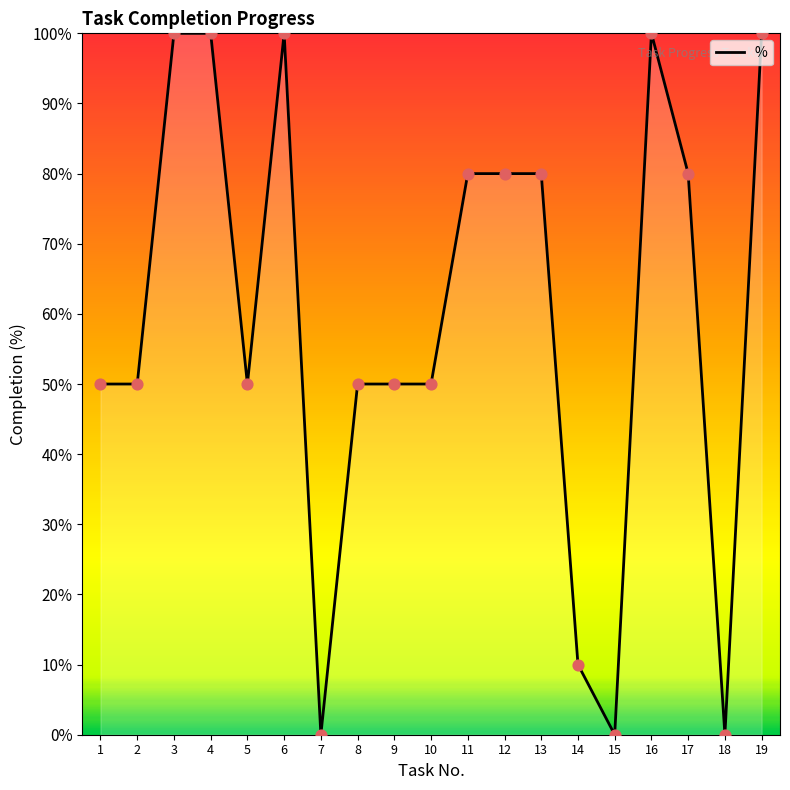

What is the change in value from 6 to 17?

-20